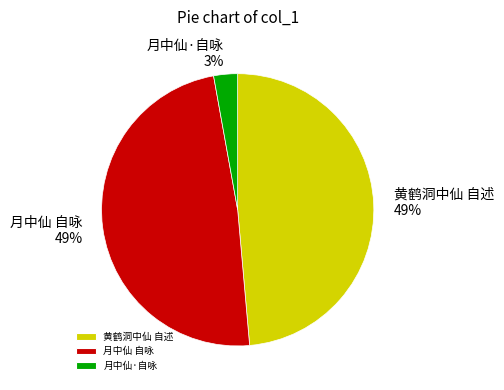

True or false: 月中仙·自咏 accounts for 17% of the total.

False